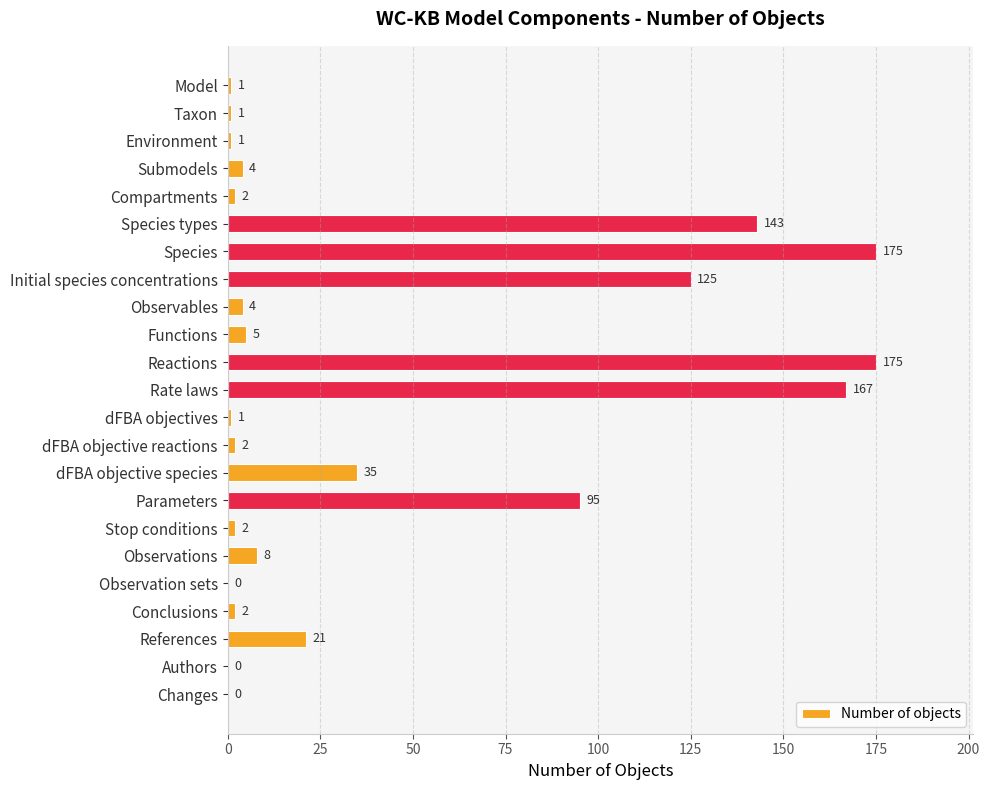

At which label is the value closest to 87?

Parameters